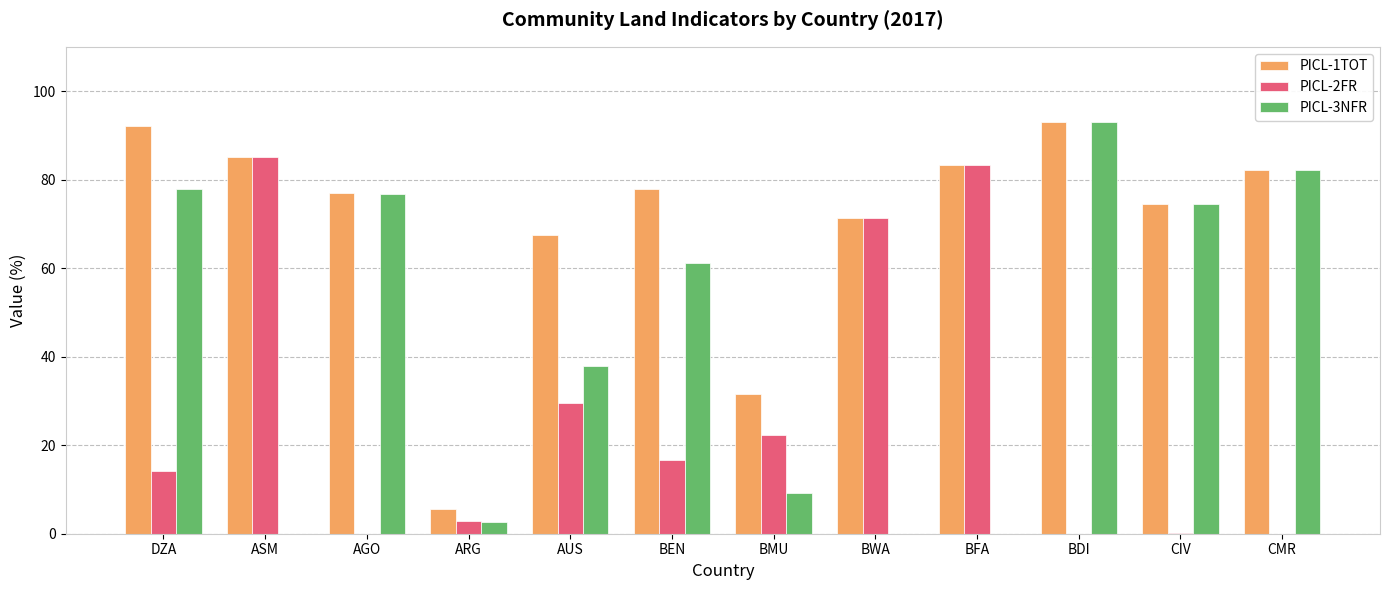

How many distinct data groups are displayed?

3